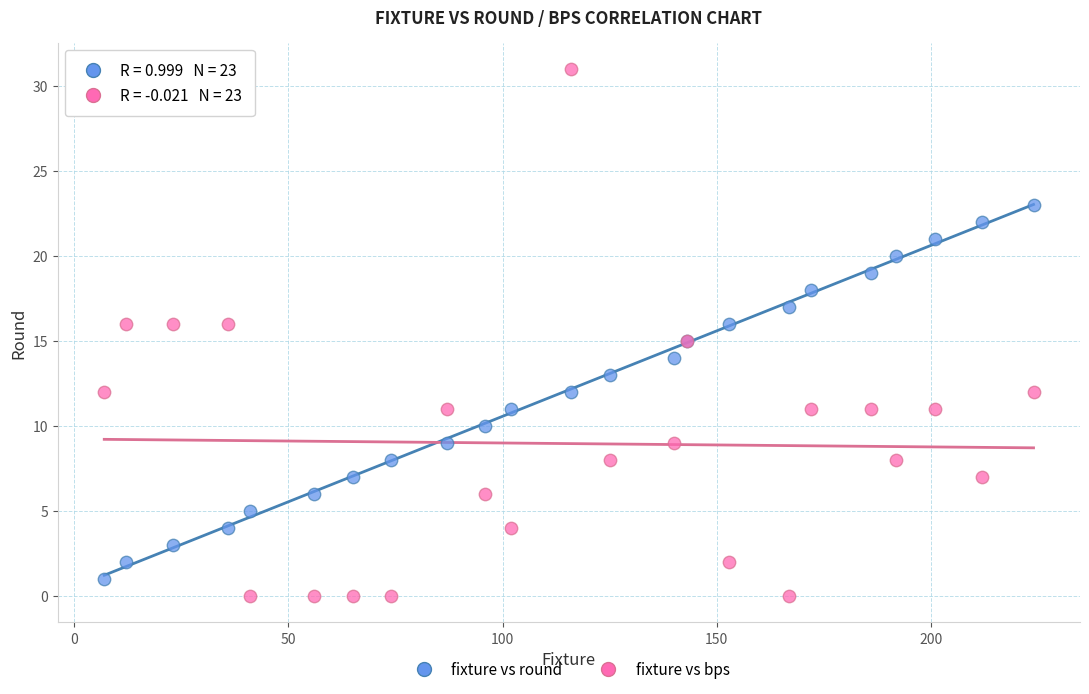

What is the X range (max minus min) for the scatter plot?

217